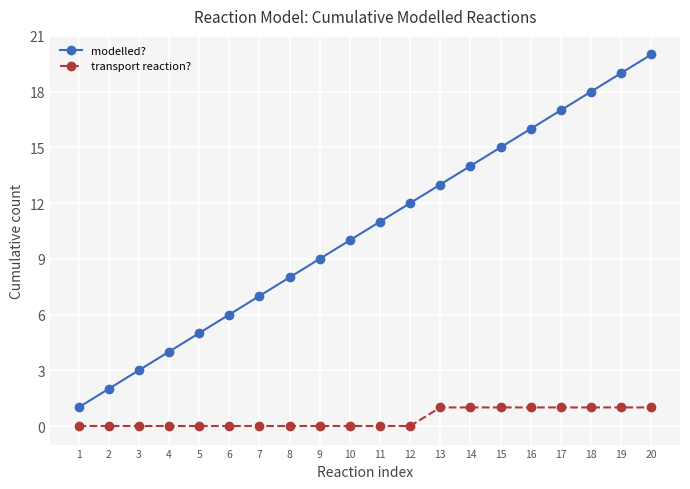

Rank the series at 8 from lowest to highest value.

transport reaction?, modelled?